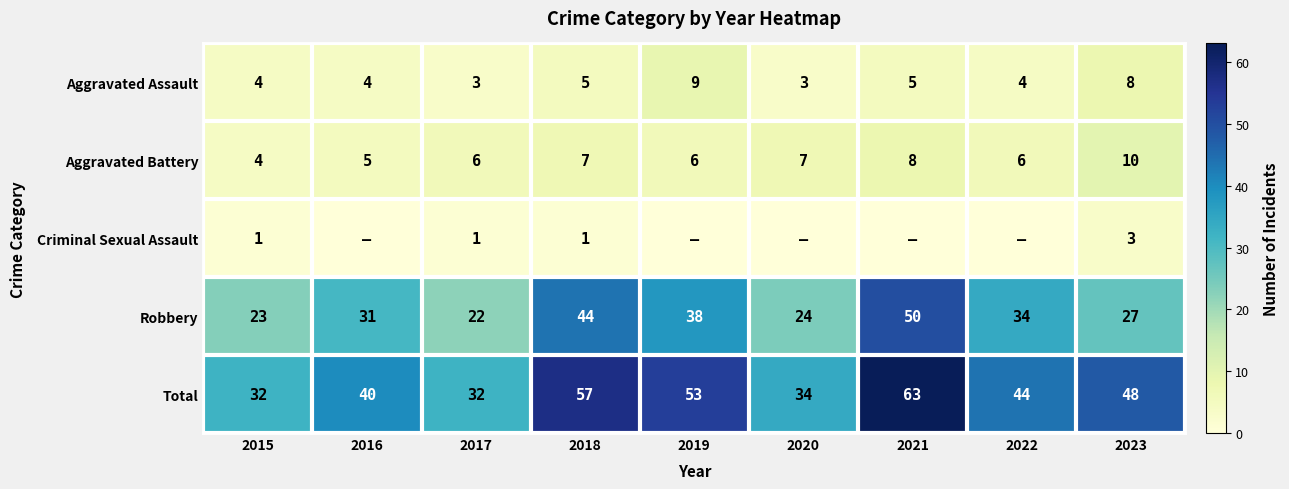

The value of Aggravated Battery at 2019 is 2. True or false?

False